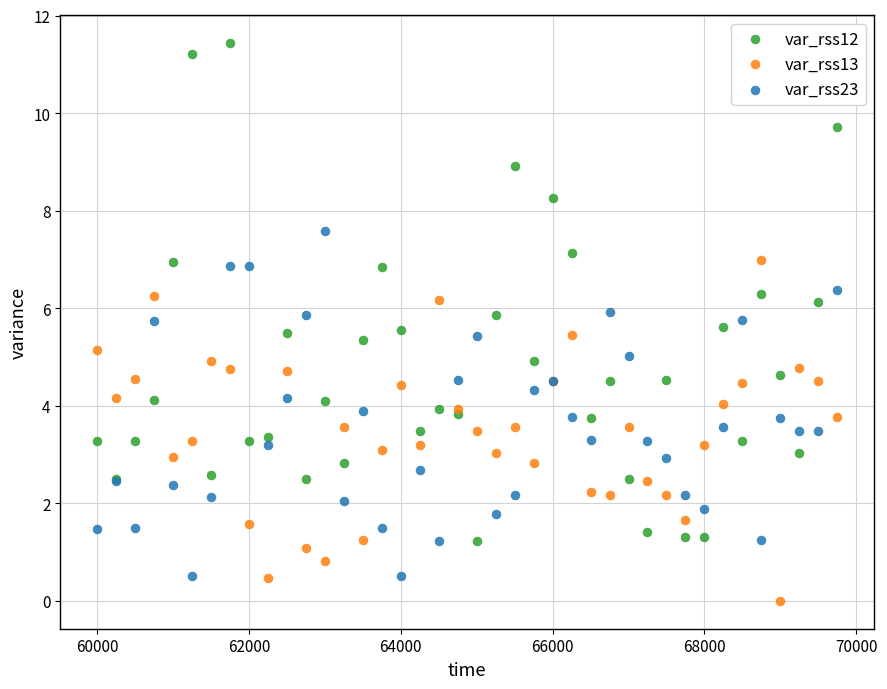

What is the X range (max minus min) for the scatter plot?

9750.0